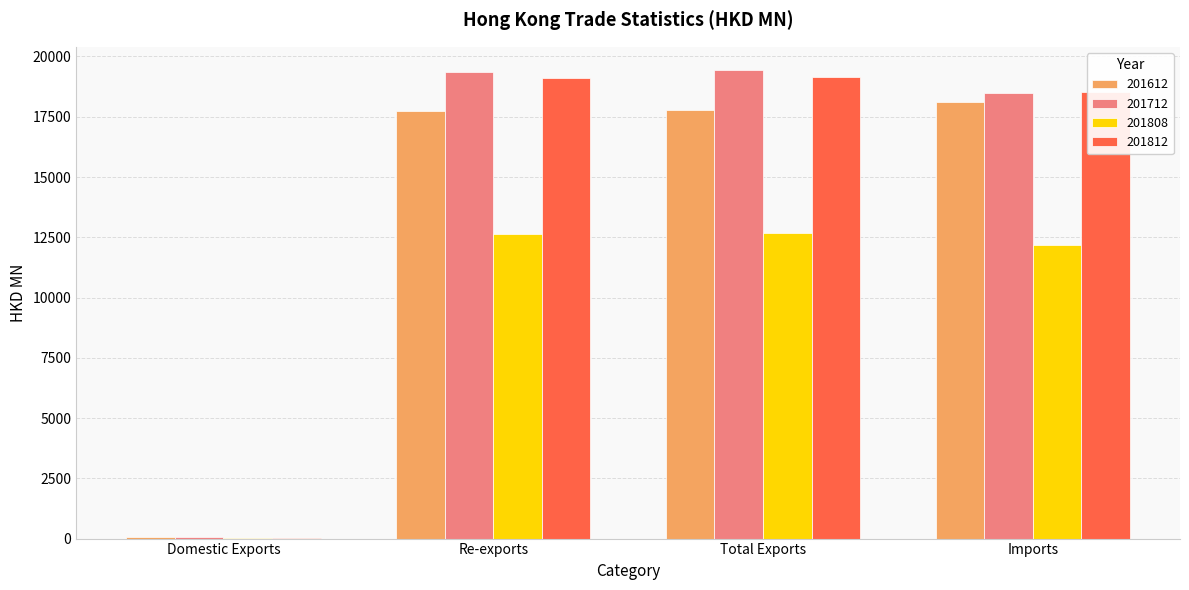

What are all the series names shown in the legend?

201612, 201712, 201808, 201812